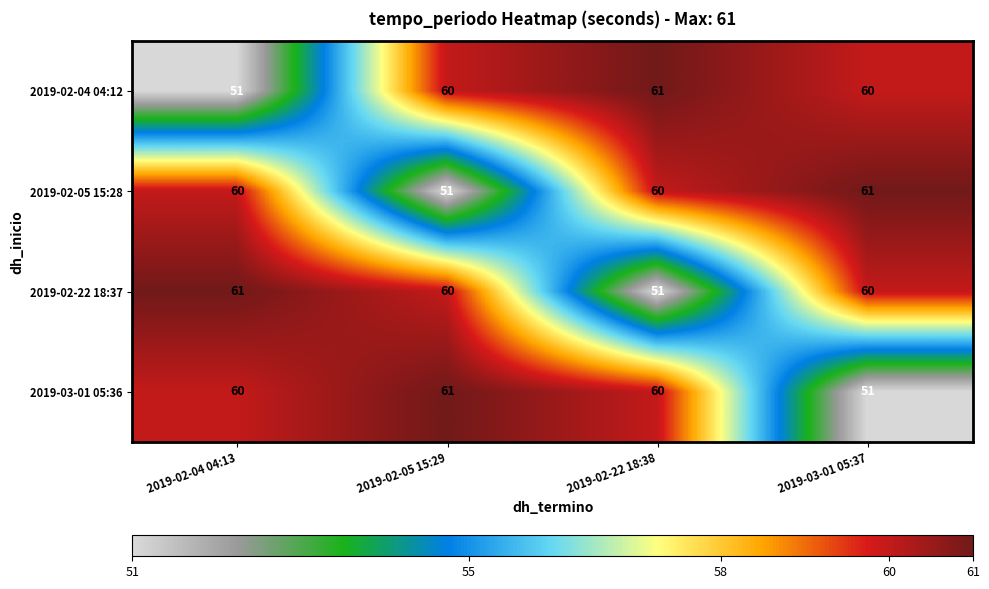

What is the difference between the highest and lowest values at 2019-03-01 05:37?

10